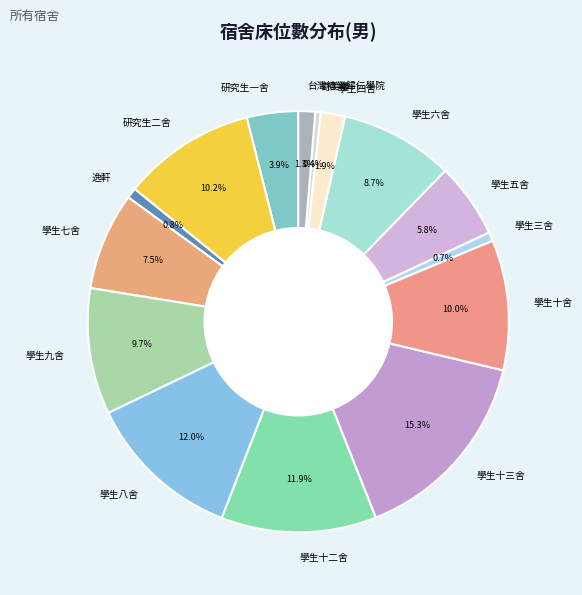

Which slice is the largest?

學生十三舍